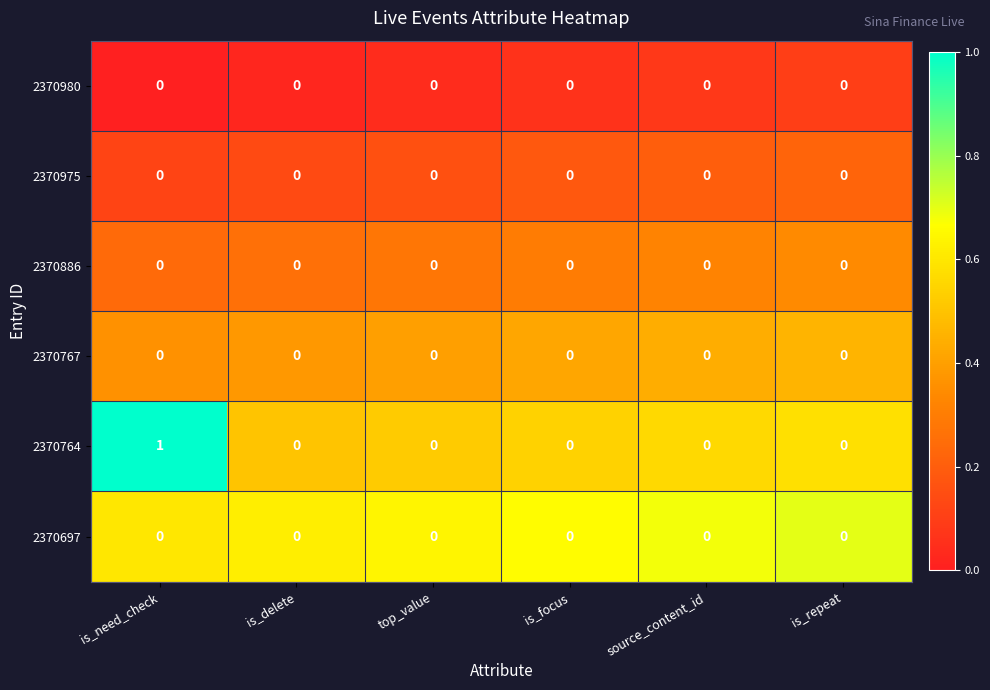

Which series has the largest total across all categories?

2370764